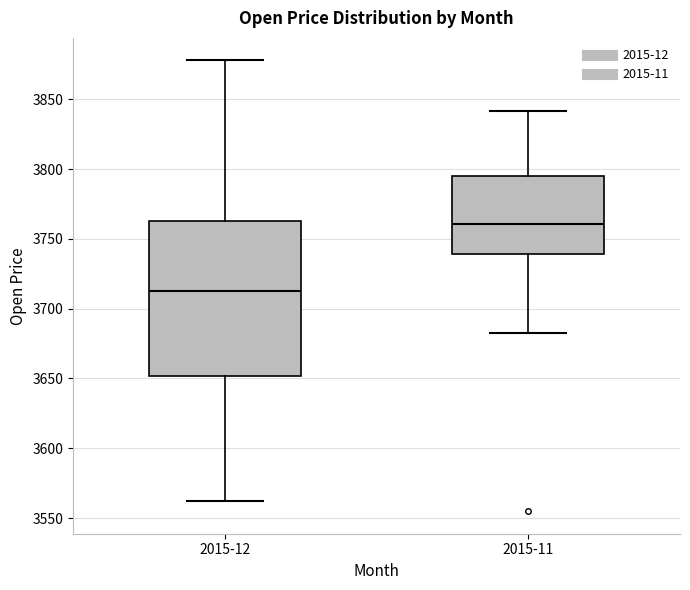

Which box's median line is the lowest?

2015-12